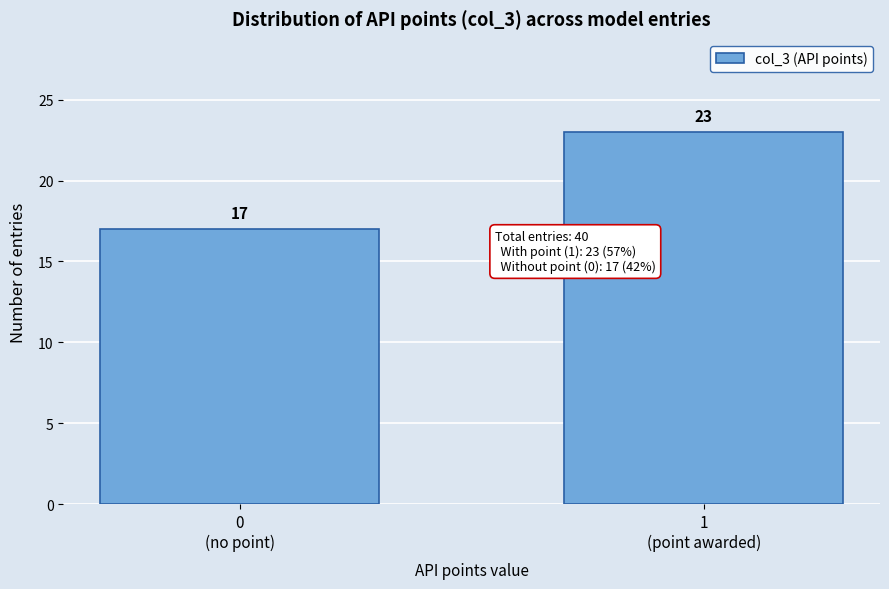

Reading right to left, list all the values displayed in this chart.

23	17